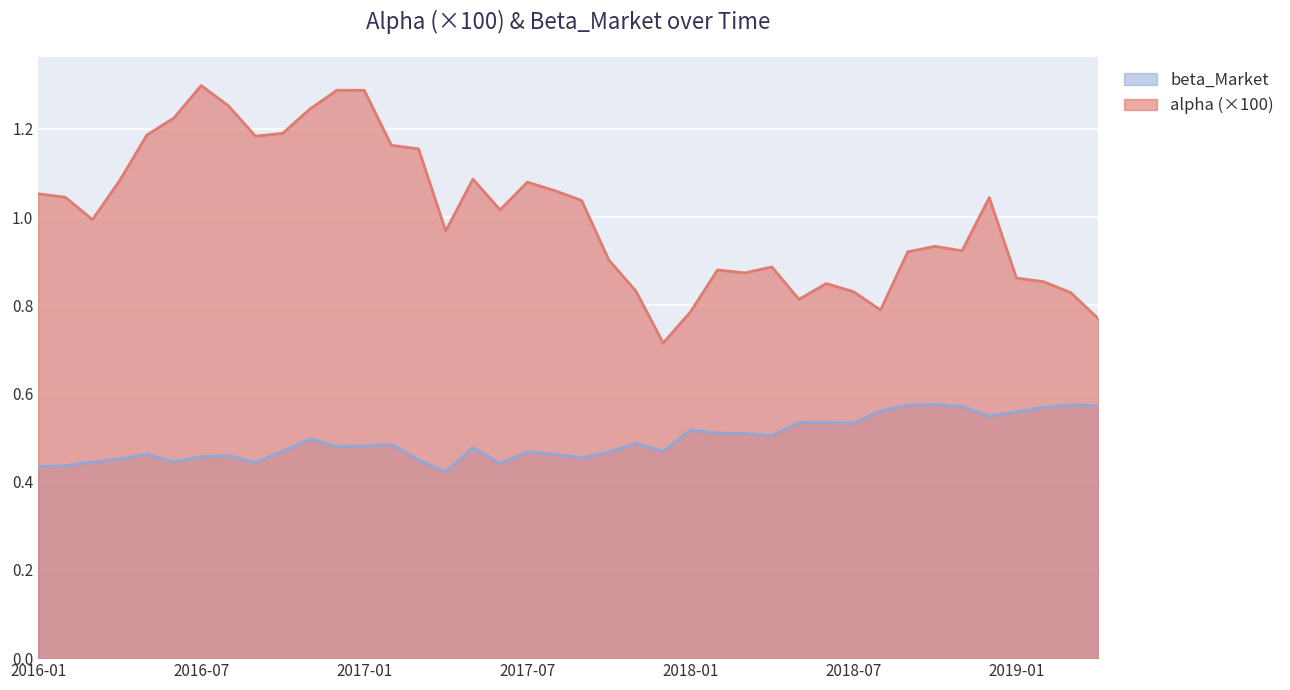

What is the total value across all series at 2016-06-30?

1.7